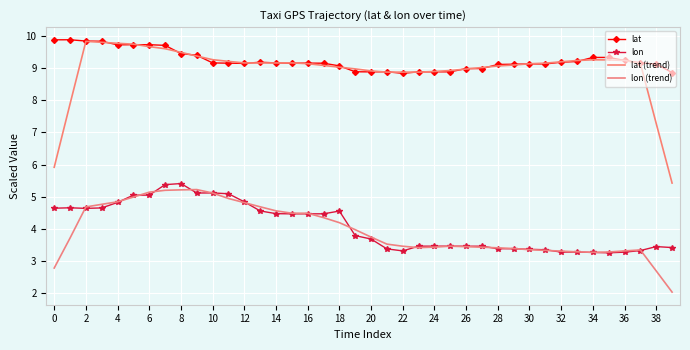

At how many categories does at least one series exceed 7?

40